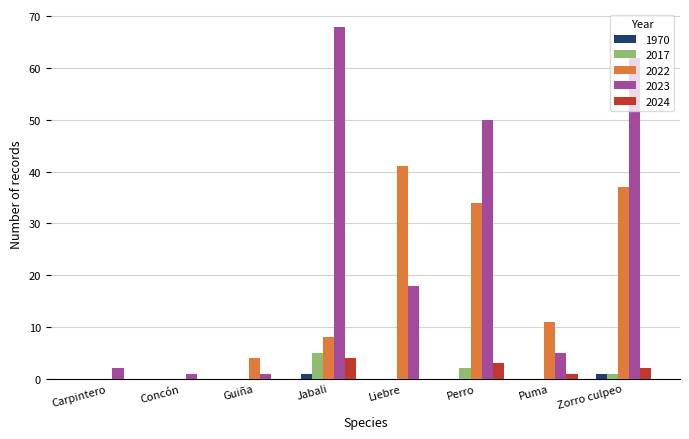

At which category does the chart reach its peak across all series?

Jabali